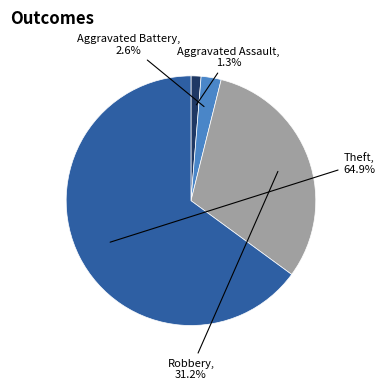

Rank the categories by value from highest to lowest.

Theft, Robbery, Aggravated Battery, Aggravated Assault